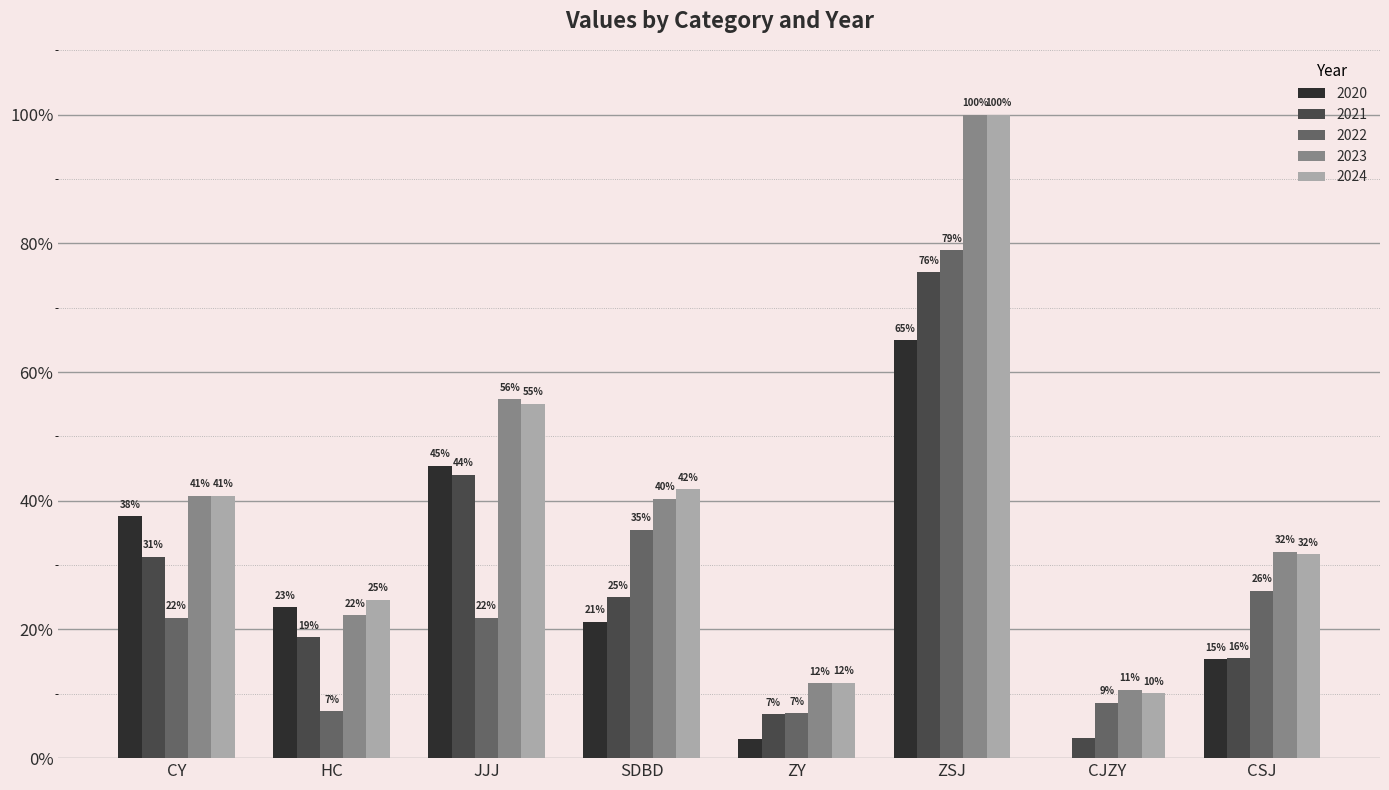

What is the label of the 5th bar from the left?

ZY